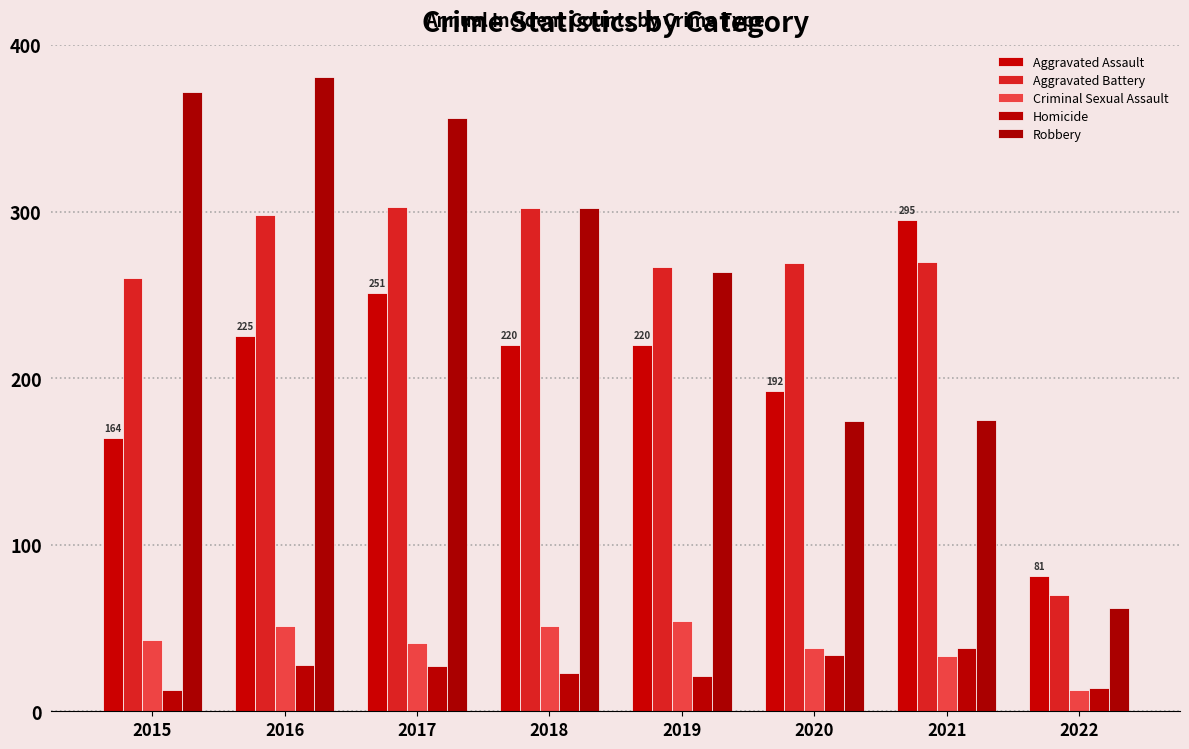

What are all the series names shown in the legend?

Aggravated Assault, Aggravated Battery, Criminal Sexual Assault, Homicide, Robbery